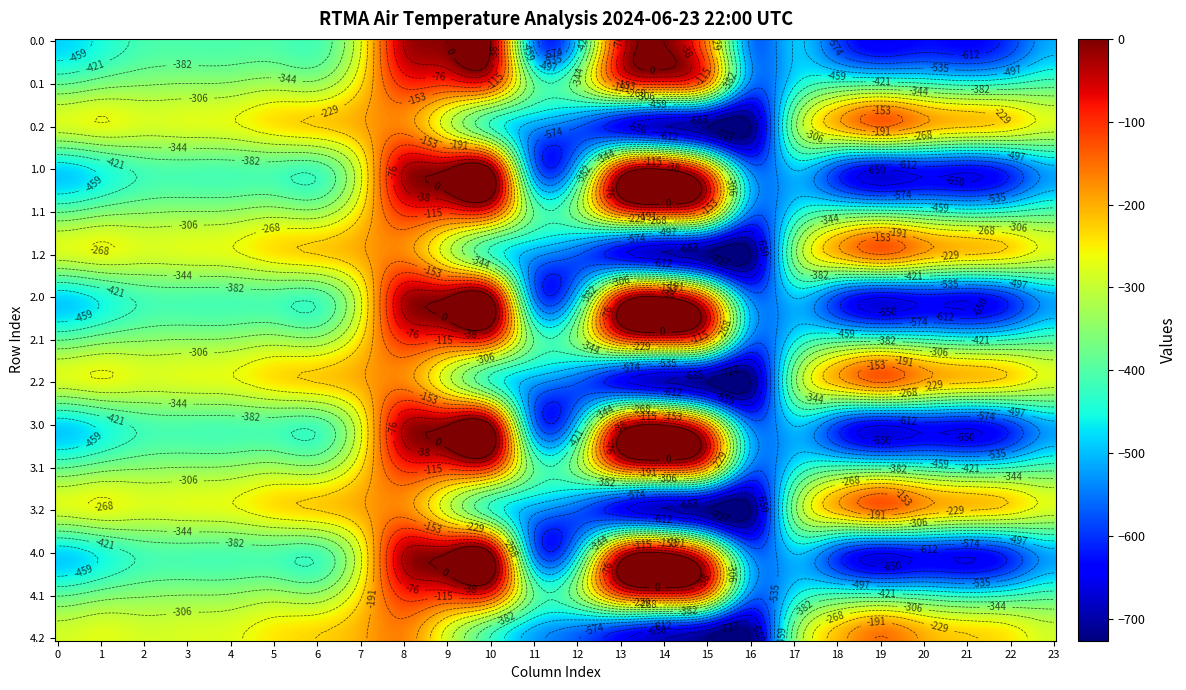

Reading right to left, what are all the values shown in this chart?

0.0: 23=-511.3	22=-592.3	21=-638.4	20=-629.9	19=-649.2	18=-586.7	17=-494.8	16=-545.4	15=-172.8	14=-0.3	13=-70.2	12=-477.2	11=-544.3	10=0.0	9=0.0	8=-35.0	7=-270.7	6=-408.0	5=-403.8	4=-404.9	3=-404.4	2=-410.3	1=-449.5	0=-482.0
0.1: 23=-399.4	22=-419.9	21=-432.4	20=-414.5	19=-400.2	18=-405.4	17=-466.6	16=-547.3	15=-190.4	14=-105.5	13=-141.2	12=-350.8	11=-384.7	10=-114.0	9=-104.8	8=-102.3	7=-234.9	6=-332.2	5=-325.7	4=-339.6	3=-342.7	2=-347.9	1=-361.1	0=-384.6
0.2: 23=-287.5	22=-247.4	21=-226.4	20=-199.2	19=-151.0	18=-210.0	17=-362.4	16=-726.6	15=-725.8	14=-687.4	13=-640.4	12=-571.2	11=-520.6	10=-423.5	9=-288.5	8=-169.5	7=-199.0	6=-228.8	5=-245.0	4=-274.4	3=-281.0	2=-285.5	1=-272.7	0=-287.1
1.0: 23=-511.3	22=-592.3	21=-638.4	20=-629.9	19=-649.2	18=-586.7	17=-494.8	16=-545.4	15=-172.8	14=-0.3	13=-70.2	12=-477.2	11=-544.3	10=0.0	9=0.0	8=-35.0	7=-270.7	6=-408.0	5=-403.8	4=-404.9	3=-404.4	2=-410.3	1=-449.5	0=-482.0
1.1: 23=-399.4	22=-419.9	21=-432.4	20=-414.5	19=-400.2	18=-405.4	17=-466.6	16=-547.3	15=-190.4	14=-105.5	13=-141.2	12=-350.8	11=-384.7	10=-114.0	9=-104.8	8=-102.3	7=-234.9	6=-332.2	5=-325.7	4=-339.6	3=-342.7	2=-347.9	1=-361.1	0=-384.6
1.2: 23=-287.5	22=-247.4	21=-226.4	20=-199.2	19=-151.0	18=-210.0	17=-362.4	16=-726.6	15=-725.8	14=-687.4	13=-640.4	12=-571.2	11=-520.6	10=-423.5	9=-288.5	8=-169.5	7=-199.0	6=-228.8	5=-245.0	4=-274.4	3=-281.0	2=-285.5	1=-272.7	0=-287.1
2.0: 23=-511.3	22=-592.3	21=-638.4	20=-629.9	19=-649.2	18=-586.7	17=-494.8	16=-545.4	15=-172.8	14=-0.3	13=-70.2	12=-477.2	11=-544.3	10=0.0	9=0.0	8=-35.0	7=-270.7	6=-408.0	5=-403.8	4=-404.9	3=-404.4	2=-410.3	1=-449.5	0=-482.0
2.1: 23=-399.4	22=-419.9	21=-432.4	20=-414.5	19=-400.2	18=-405.4	17=-466.6	16=-547.3	15=-190.4	14=-105.5	13=-141.2	12=-350.8	11=-384.7	10=-114.0	9=-104.8	8=-102.3	7=-234.9	6=-332.2	5=-325.7	4=-339.6	3=-342.7	2=-347.9	1=-361.1	0=-384.6
2.2: 23=-287.5	22=-247.4	21=-226.4	20=-199.2	19=-151.0	18=-210.0	17=-362.4	16=-726.6	15=-725.8	14=-687.4	13=-640.4	12=-571.2	11=-520.6	10=-423.5	9=-288.5	8=-169.5	7=-199.0	6=-228.8	5=-245.0	4=-274.4	3=-281.0	2=-285.5	1=-272.7	0=-287.1
3.0: 23=-511.3	22=-592.3	21=-638.4	20=-629.9	19=-649.2	18=-586.7	17=-494.8	16=-545.4	15=-172.8	14=-0.3	13=-70.2	12=-477.2	11=-544.3	10=0.0	9=0.0	8=-35.0	7=-270.7	6=-408.0	5=-403.8	4=-404.9	3=-404.4	2=-410.3	1=-449.5	0=-482.0
3.1: 23=-399.4	22=-419.9	21=-432.4	20=-414.5	19=-400.2	18=-405.4	17=-466.6	16=-547.3	15=-190.4	14=-105.5	13=-141.2	12=-350.8	11=-384.7	10=-114.0	9=-104.8	8=-102.3	7=-234.9	6=-332.2	5=-325.7	4=-339.6	3=-342.7	2=-347.9	1=-361.1	0=-384.6
3.2: 23=-287.5	22=-247.4	21=-226.4	20=-199.2	19=-151.0	18=-210.0	17=-362.4	16=-726.6	15=-725.8	14=-687.4	13=-640.4	12=-571.2	11=-520.6	10=-423.5	9=-288.5	8=-169.5	7=-199.0	6=-228.8	5=-245.0	4=-274.4	3=-281.0	2=-285.5	1=-272.7	0=-287.1
4.0: 23=-511.3	22=-592.3	21=-638.4	20=-629.9	19=-649.2	18=-586.7	17=-494.8	16=-545.4	15=-172.8	14=-0.3	13=-70.2	12=-477.2	11=-544.3	10=0.0	9=0.0	8=-35.0	7=-270.7	6=-408.0	5=-403.8	4=-404.9	3=-404.4	2=-410.3	1=-449.5	0=-482.0
4.1: 23=-399.4	22=-419.9	21=-432.4	20=-414.5	19=-400.2	18=-405.4	17=-466.6	16=-547.3	15=-190.4	14=-105.5	13=-141.2	12=-350.8	11=-384.7	10=-114.0	9=-104.8	8=-102.3	7=-234.9	6=-332.2	5=-325.7	4=-339.6	3=-342.7	2=-347.9	1=-361.1	0=-384.6
4.2: 23=-287.5	22=-247.4	21=-226.4	20=-199.2	19=-151.0	18=-210.0	17=-362.4	16=-726.6	15=-725.8	14=-687.4	13=-640.4	12=-571.2	11=-520.6	10=-423.5	9=-288.5	8=-169.5	7=-199.0	6=-228.8	5=-245.0	4=-274.4	3=-281.0	2=-285.5	1=-272.7	0=-287.1